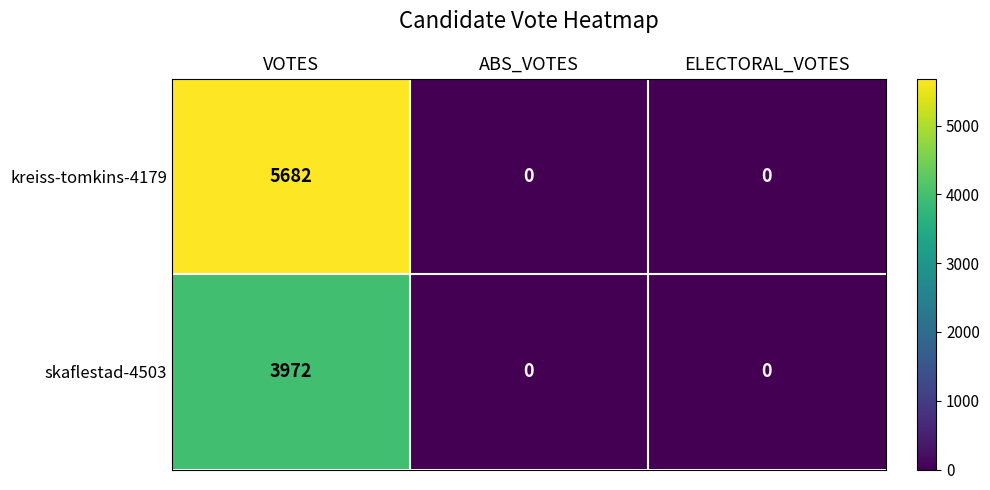

What is the difference between the maximum and minimum values in the kreiss-tomkins-4179 series?

5682